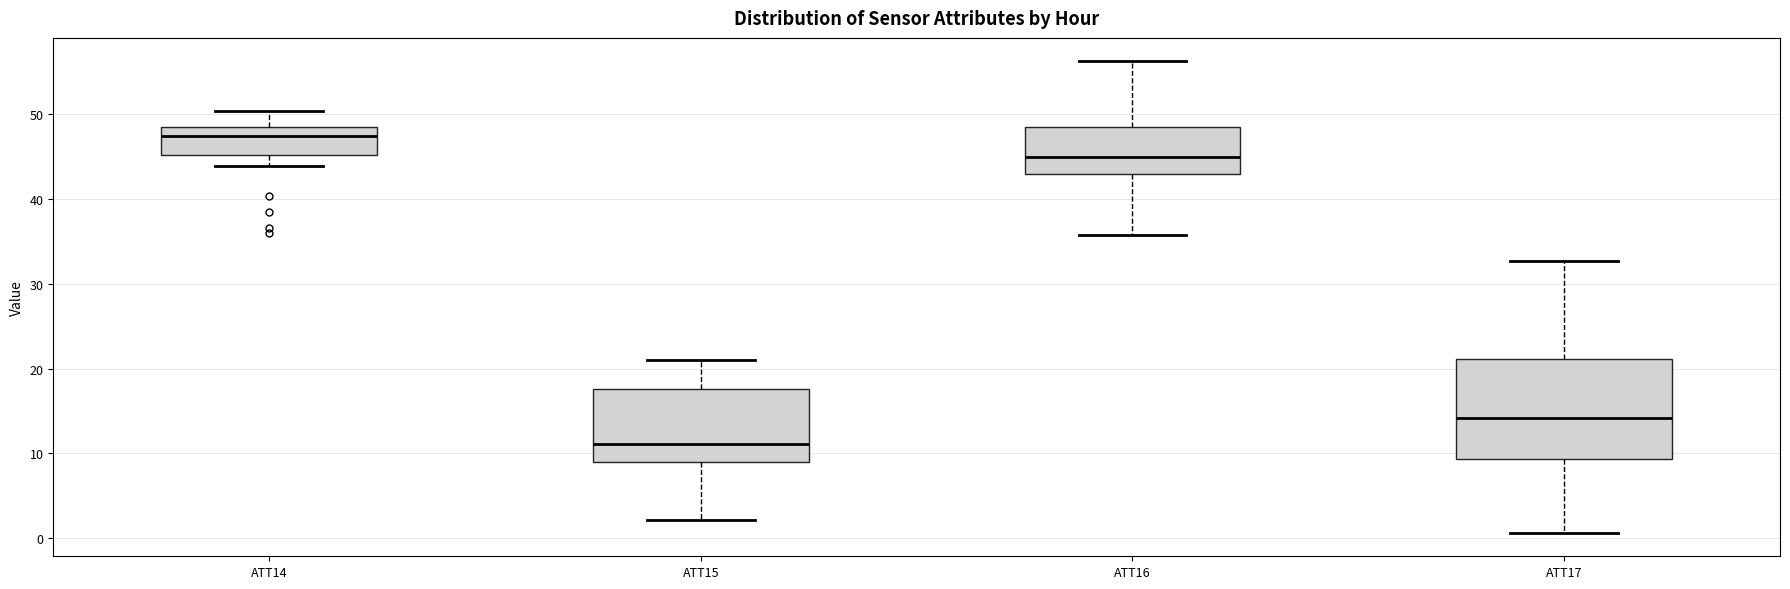

Where does the upper whisker of the box for ATT15 end on the y-axis? The values are not printed on the chart, so give them approximately, as read against the axis.

21